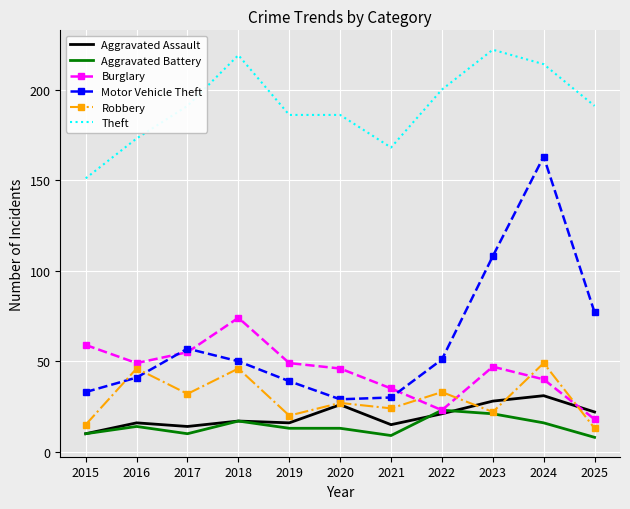

What is the difference between the highest and lowest values at 2020?

173